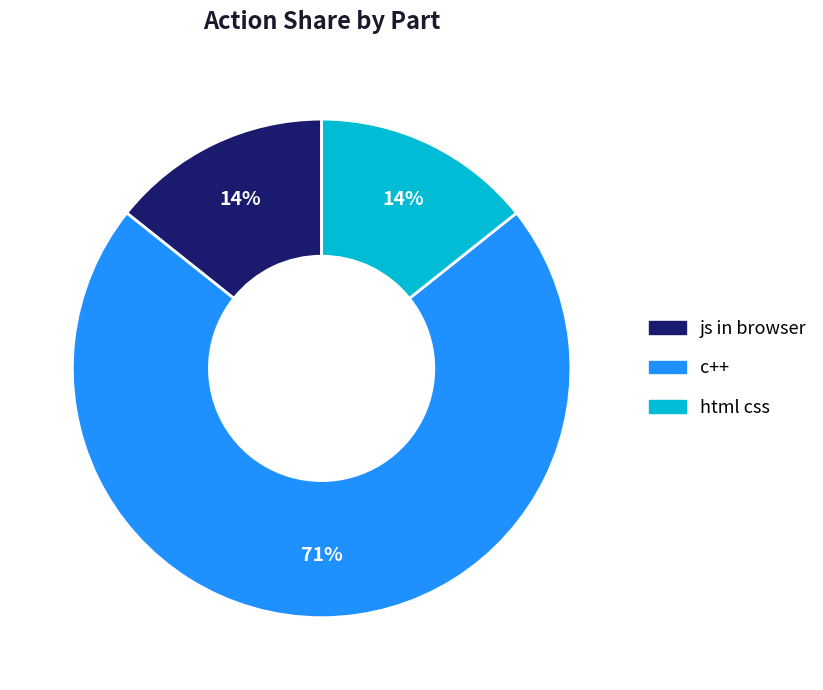

True or false: js in browser accounts for 26% of the total.

False